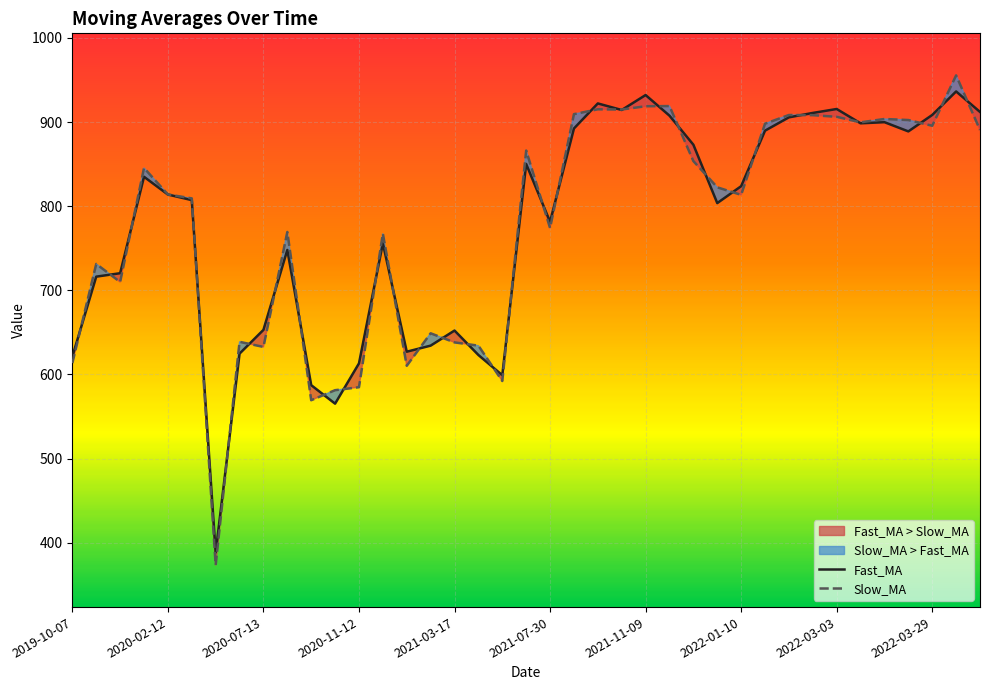

In Slow_MA, how many points are lower than both neighbors (excluding endpoints)?

11